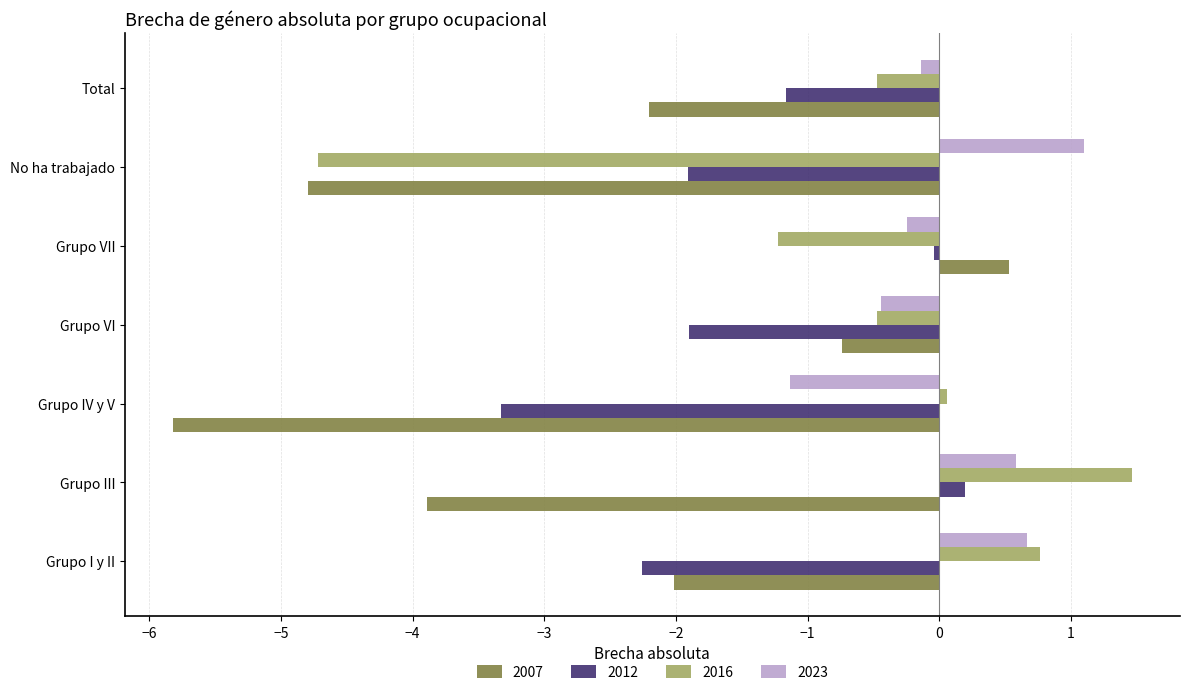

Which category has the highest value in the 2012 series?

Grupo III